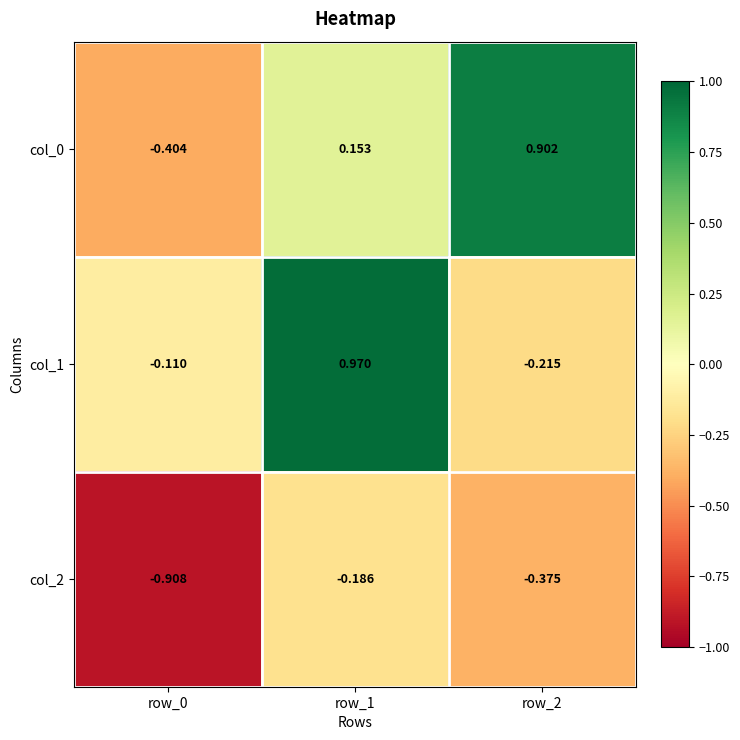

How many values in col_1 are above zero?

1